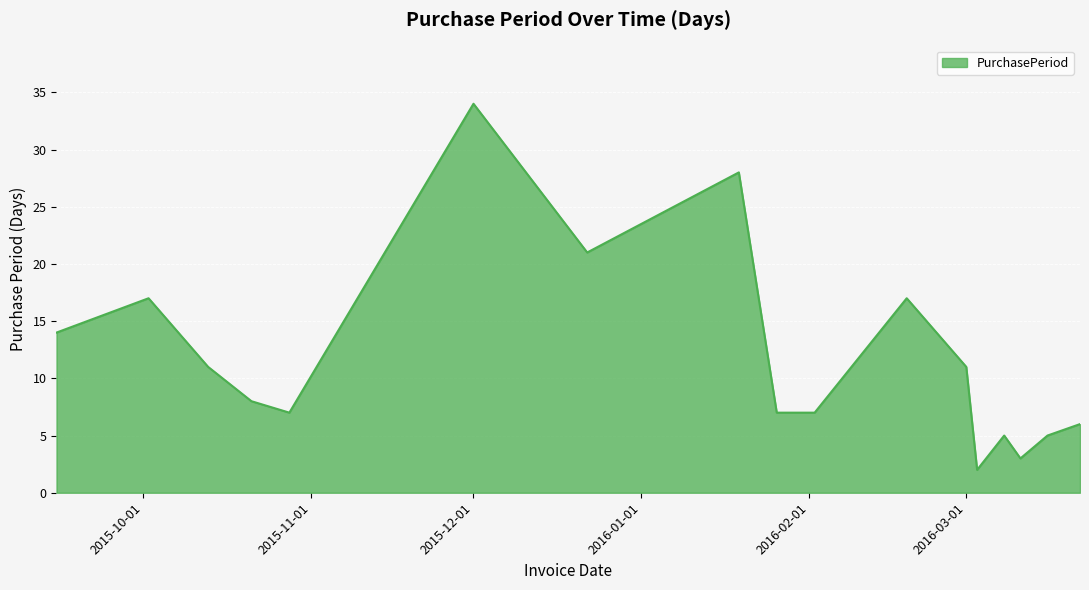

Reading left to right, list all the values displayed in this chart.

14	17	11	8	7	34	21	28	7	7	17	11	2	5	3	5	6